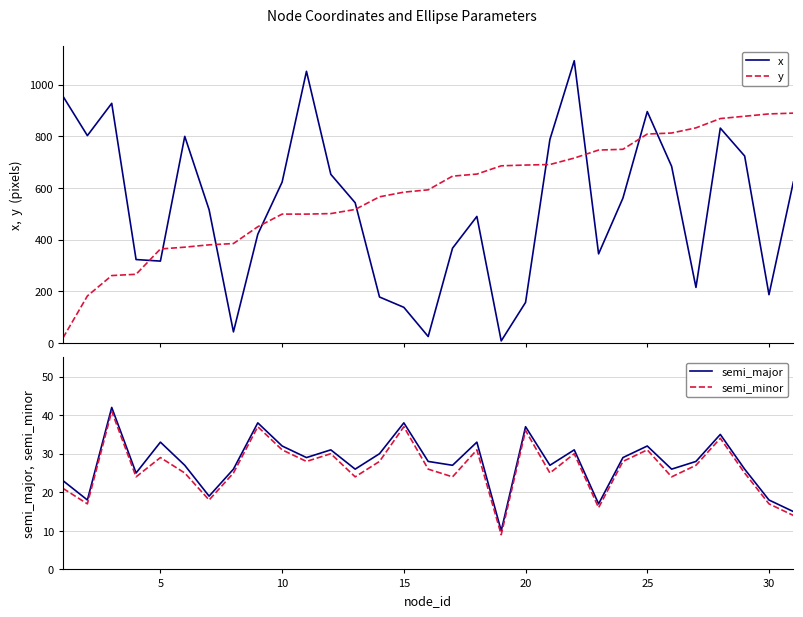

The value of semi_major at 25 is 32. True or false?

True